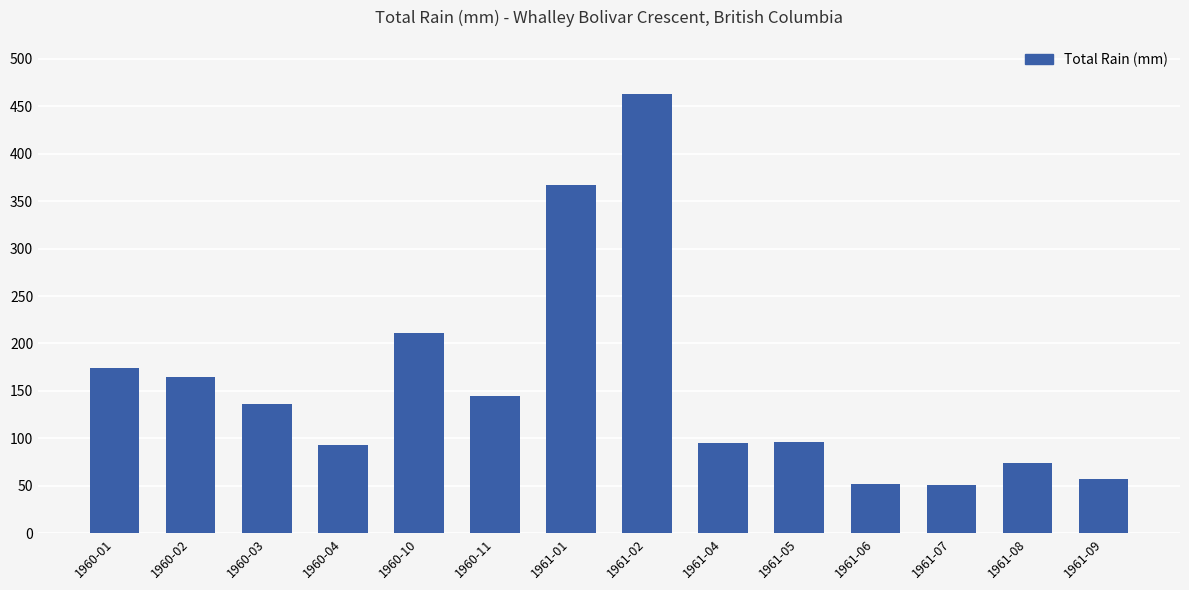

What is the change in value from 1961-06 to 1961-07?

-0.8